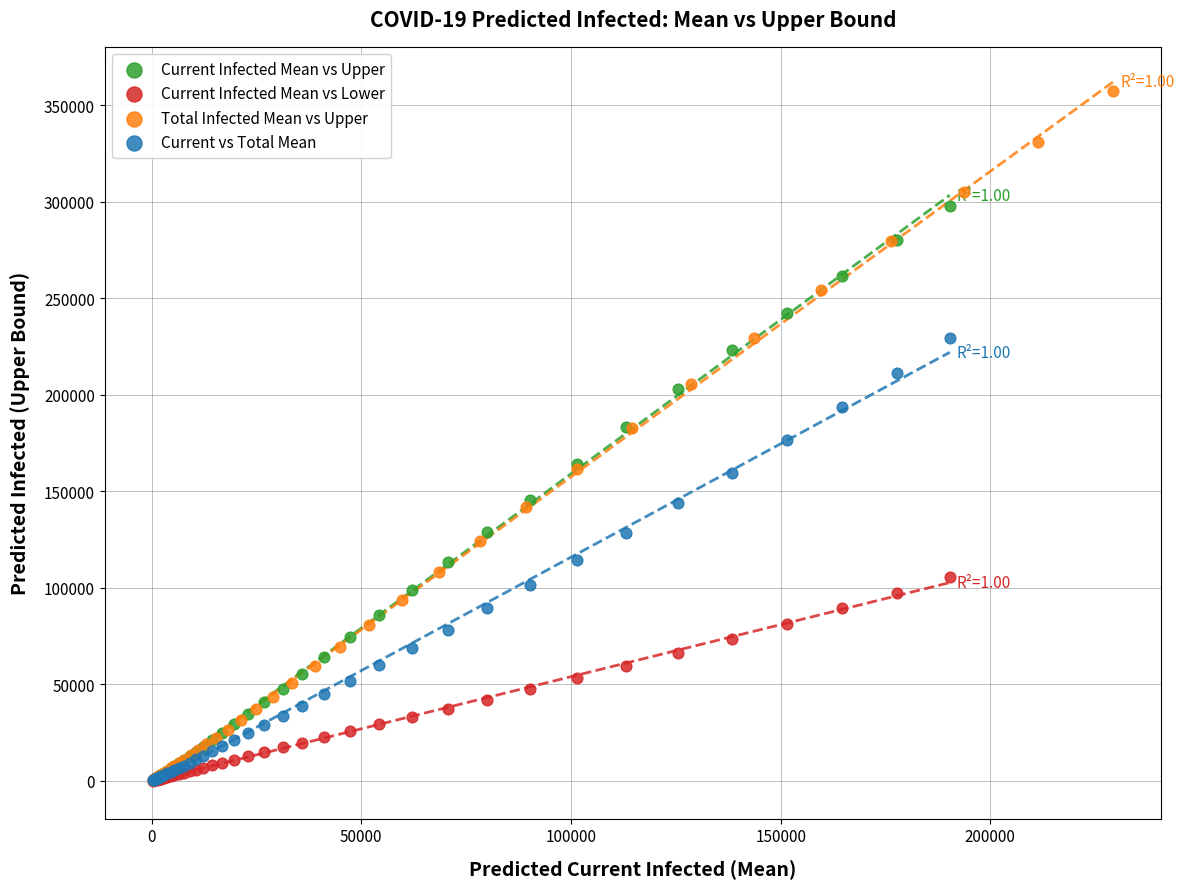

Which series contains the highest Y value?

Total Infected Mean vs Upper